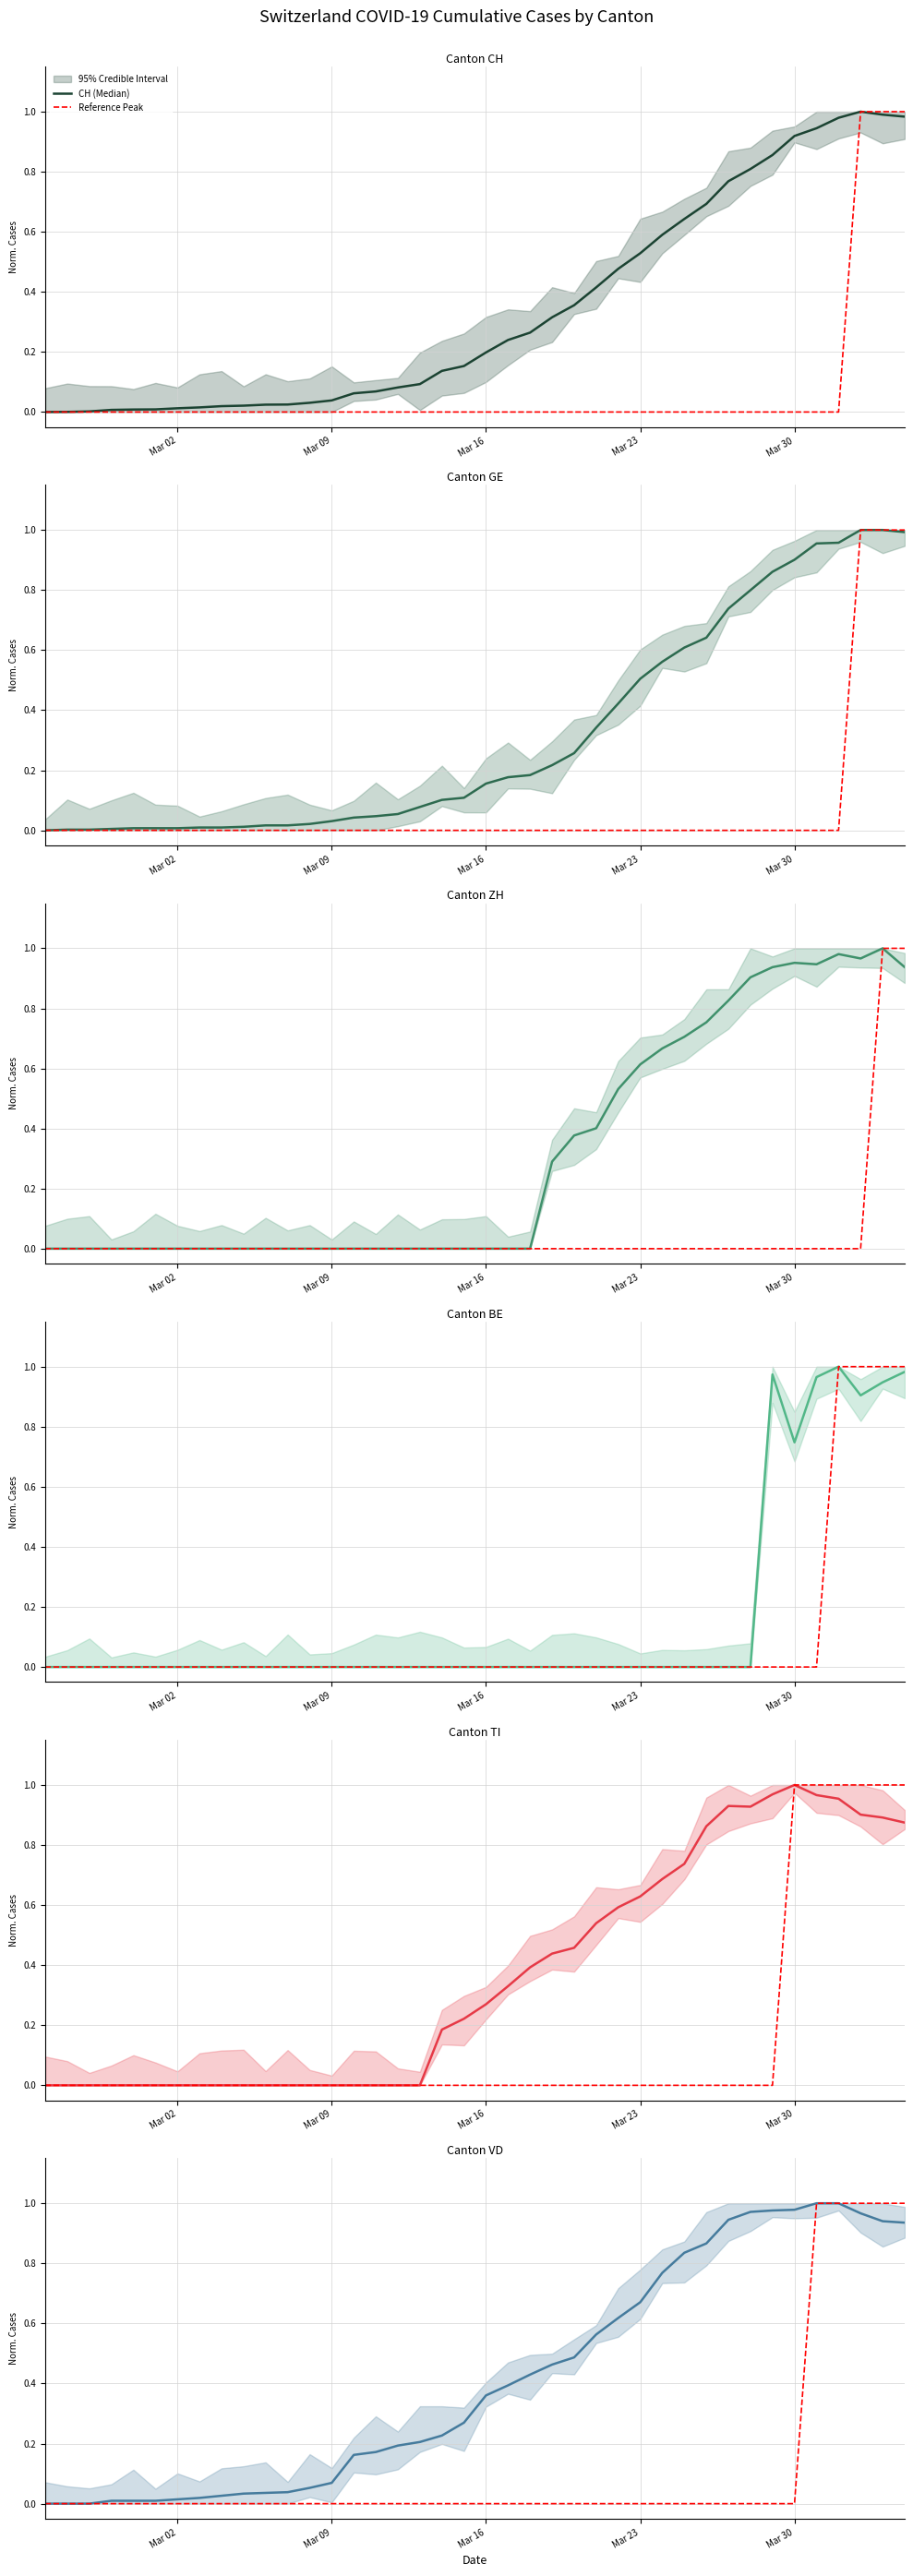

Between which two adjacent categories do GE and BE first intersect?

32 and 33